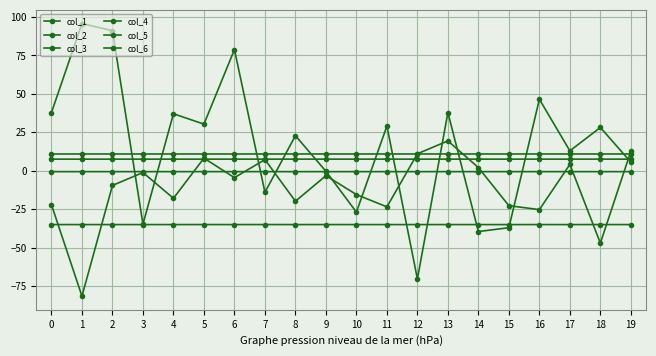

Count the number of categories in the chart.

20